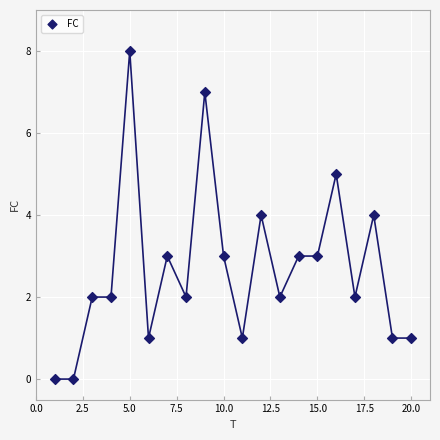

What is the range of Y values (max minus min)?

8